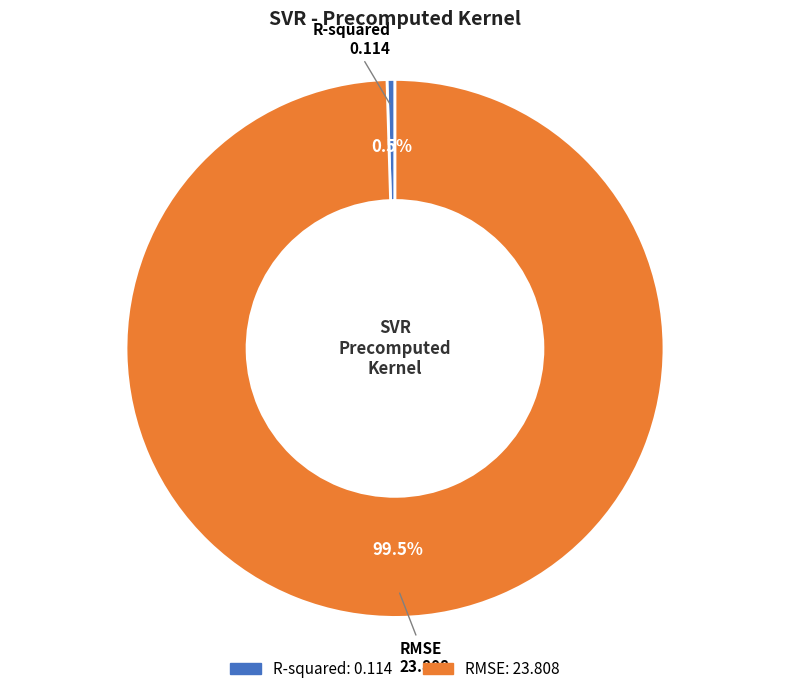

To the nearest percent, what is the difference between the RMSE and R-squared slice percentages?

99%